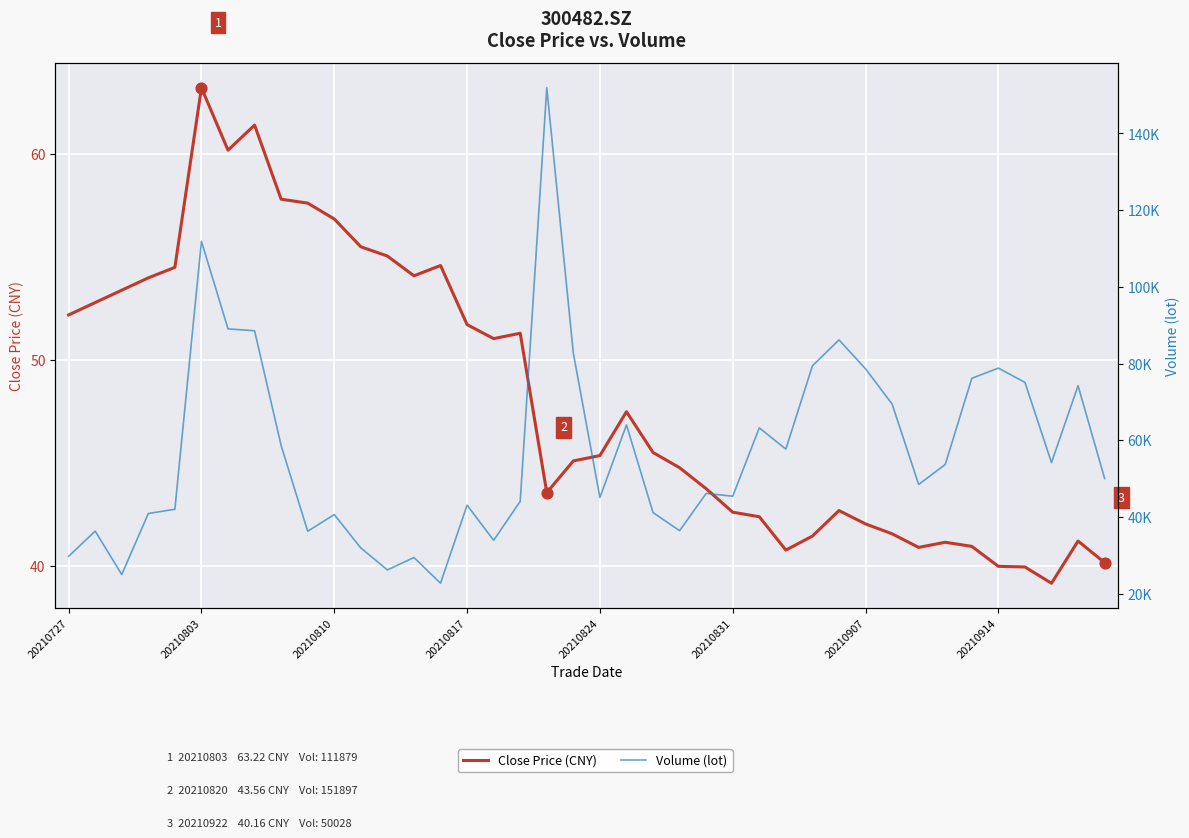

At how many categories does at least one series exceed 114196?

1